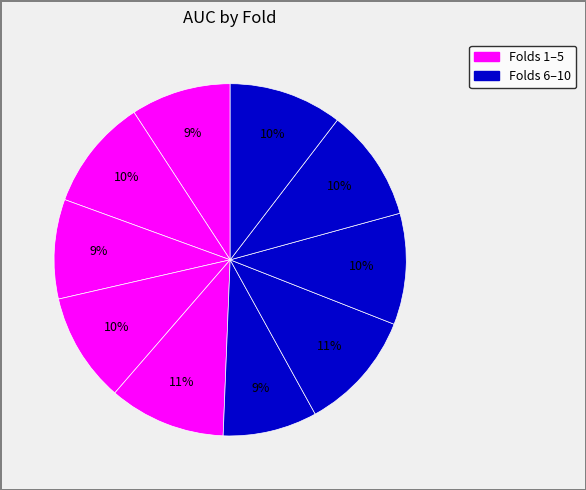

How many segments does this pie chart have?

10